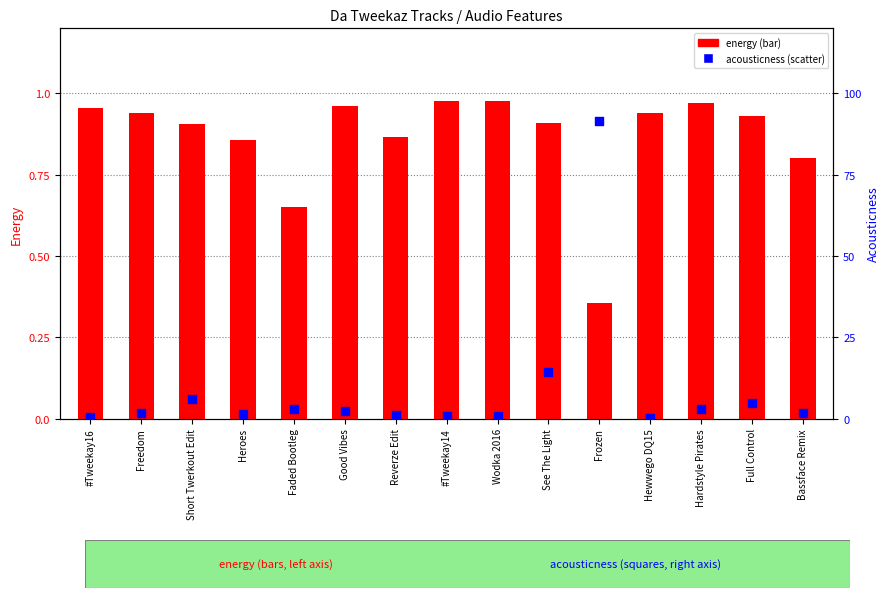

Which series has the largest total across all categories?

energy